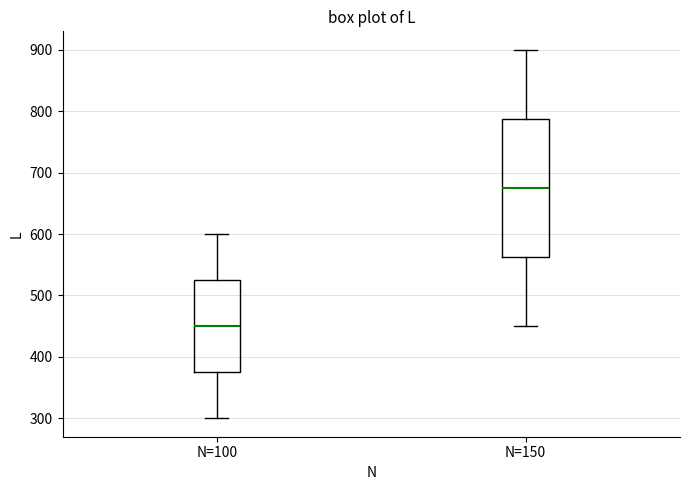

Which box's median line is the lowest?

N=100